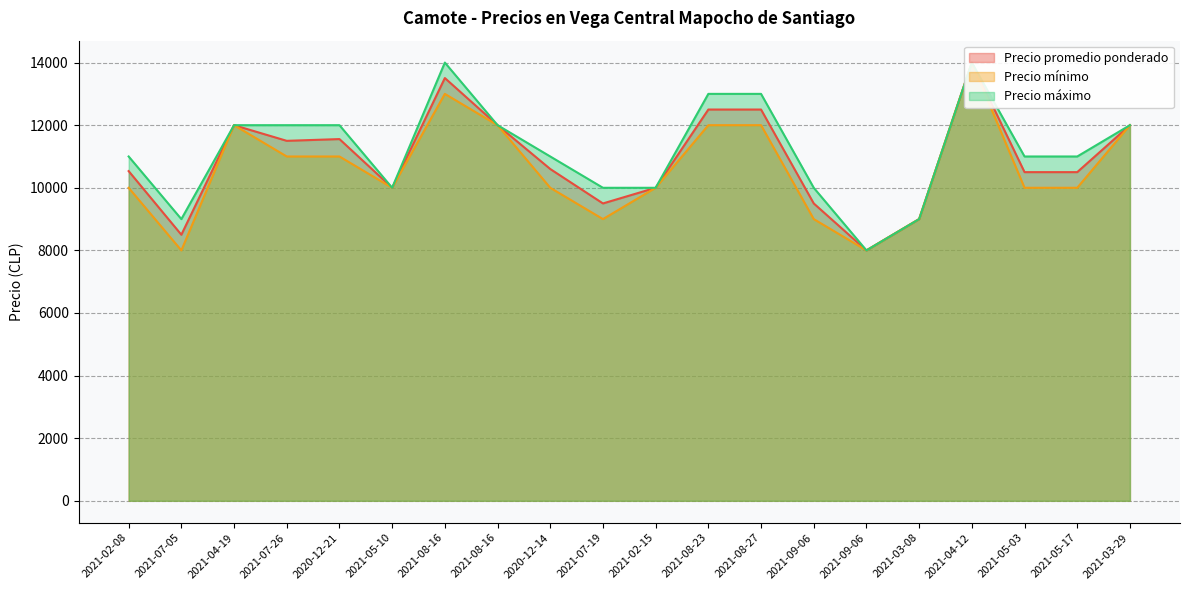

Does the chart display data point markers on the line(s)?

No